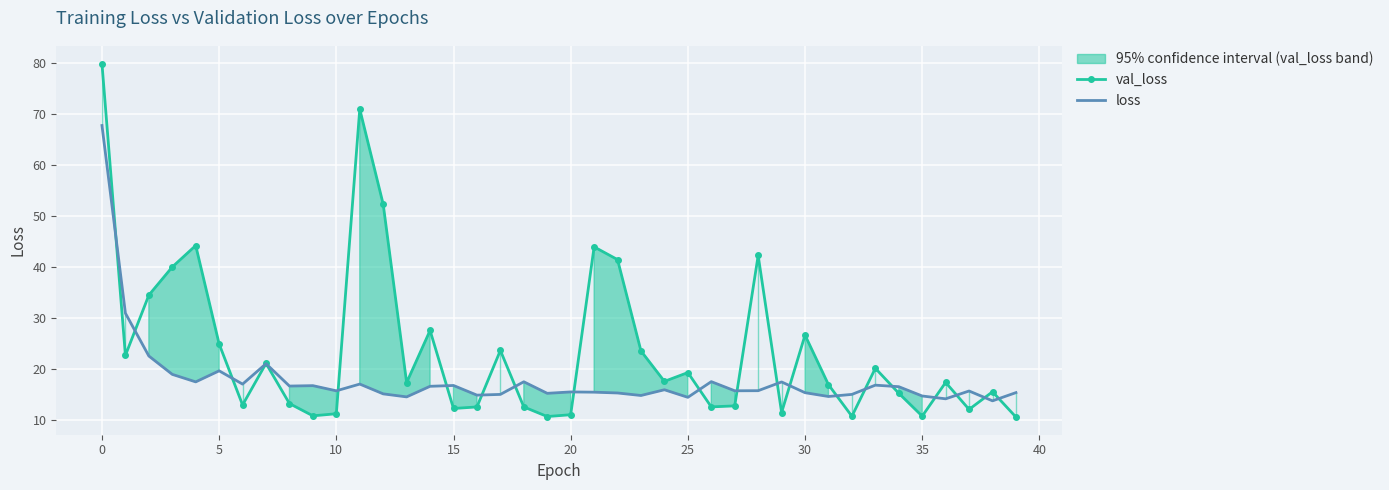

Reading left to right, transcribe all the data shown in this chart.

val_loss: 79.8	22.7	34.5	40.0	44.2	25.0	13.0	21.2	13.3	10.9	11.3	71.0	52.3	17.4	27.6	12.3	12.6	23.7	12.6	10.8	11.1	44.0	41.5	23.6	17.6	19.4	12.6	12.8	42.3	11.5	26.7	17.0	10.8	20.2	15.3	10.8	17.4	12.2	15.6	10.7
loss: 67.8	31.0	22.6	19.0	17.5	19.7	17.1	21.1	16.7	16.8	15.8	17.1	15.2	14.6	16.7	16.8	14.9	15.1	17.6	15.3	15.6	15.5	15.4	14.9	16.0	14.5	17.6	15.8	15.8	17.5	15.4	14.7	15.1	16.9	16.6	14.8	14.2	15.8	13.8	15.4